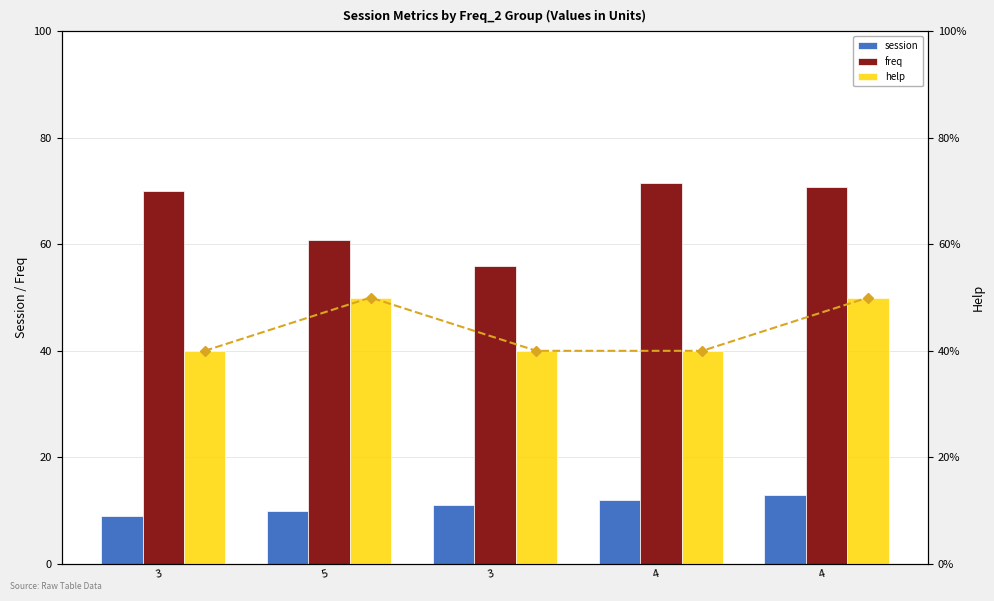

Is the value of help at 3 greater than the value of freq at 5?

No